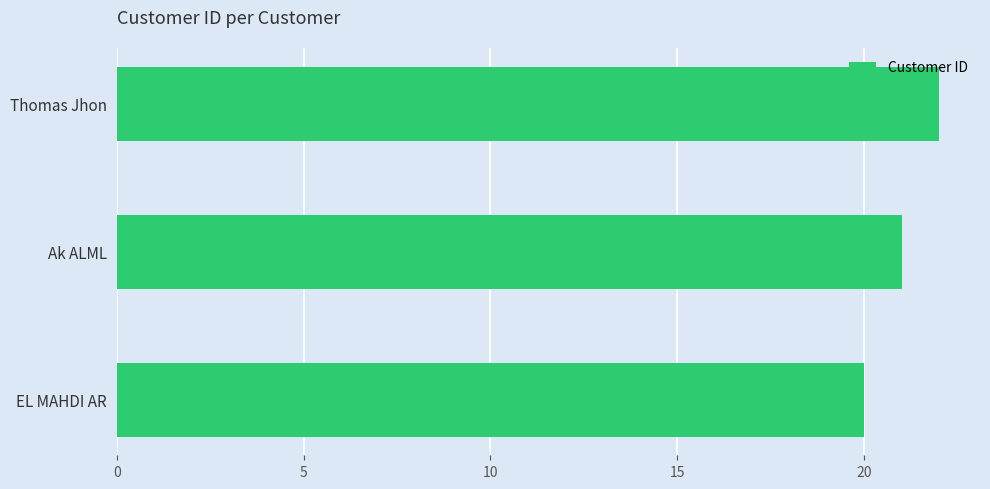

Reading bottom to top, what are all the values shown in this chart?

20	21	22